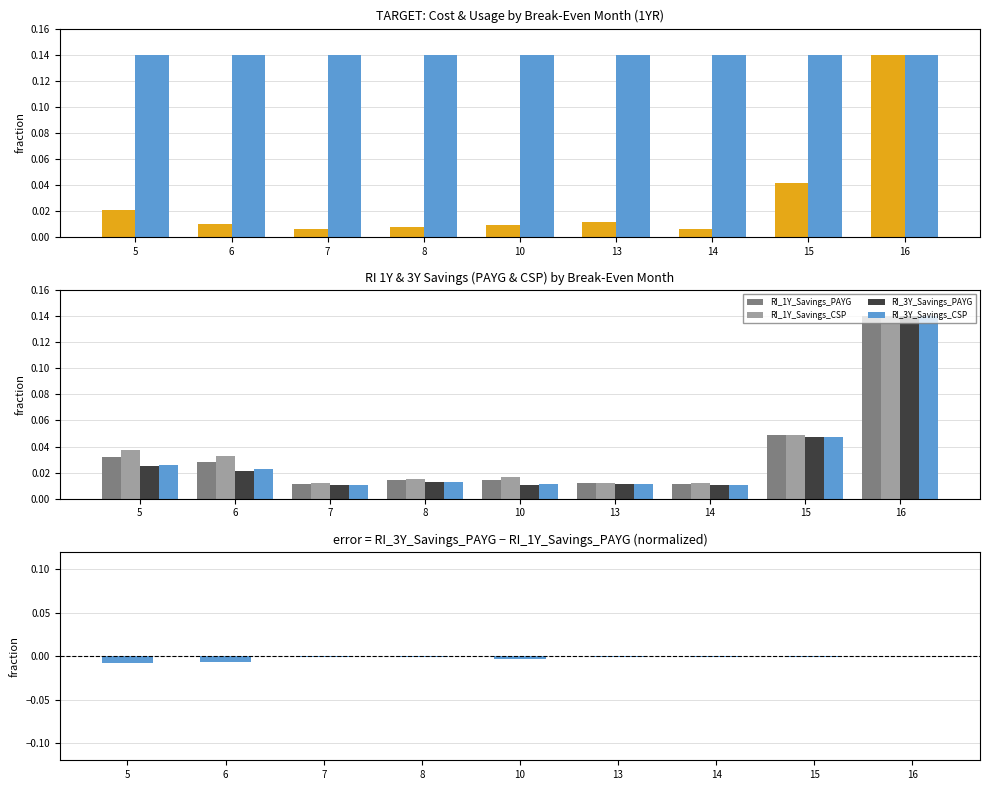

Reading left to right, extract all data points from this chart.

Cost for Instance ID: 5=0.0	6=0.0	7=0.0	8=0.0	10=0.0	13=0.0	14=0.0	15=0.0	16=0.1
Usage Quantity: 5=0.1	6=0.1	7=0.1	8=0.1	10=0.1	13=0.1	14=0.1	15=0.1	16=0.1
RI_1Y_Savings_PAYG: 5=0.0	6=0.0	7=0.0	8=0.0	10=0.0	13=0.0	14=0.0	15=0.0	16=0.1
RI_1Y_Savings_CSP: 5=0.0	6=0.0	7=0.0	8=0.0	10=0.0	13=0.0	14=0.0	15=0.0	16=0.1
RI_3Y_Savings_PAYG: 5=0.0	6=0.0	7=0.0	8=0.0	10=0.0	13=0.0	14=0.0	15=0.0	16=0.1
RI_3Y_Savings_CSP: 5=0.0	6=0.0	7=0.0	8=0.0	10=0.0	13=0.0	14=0.0	15=0.0	16=0.1